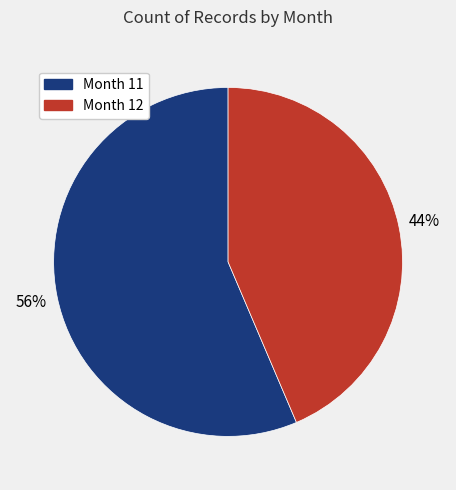

How many slices are in this pie chart?

2